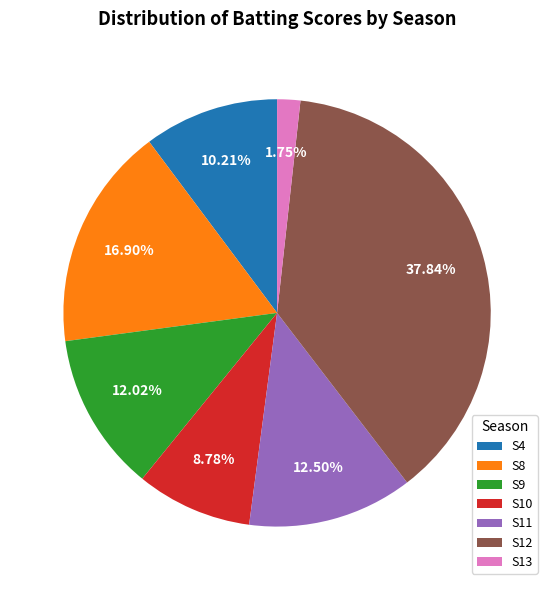

How many slices are in this pie chart?

7